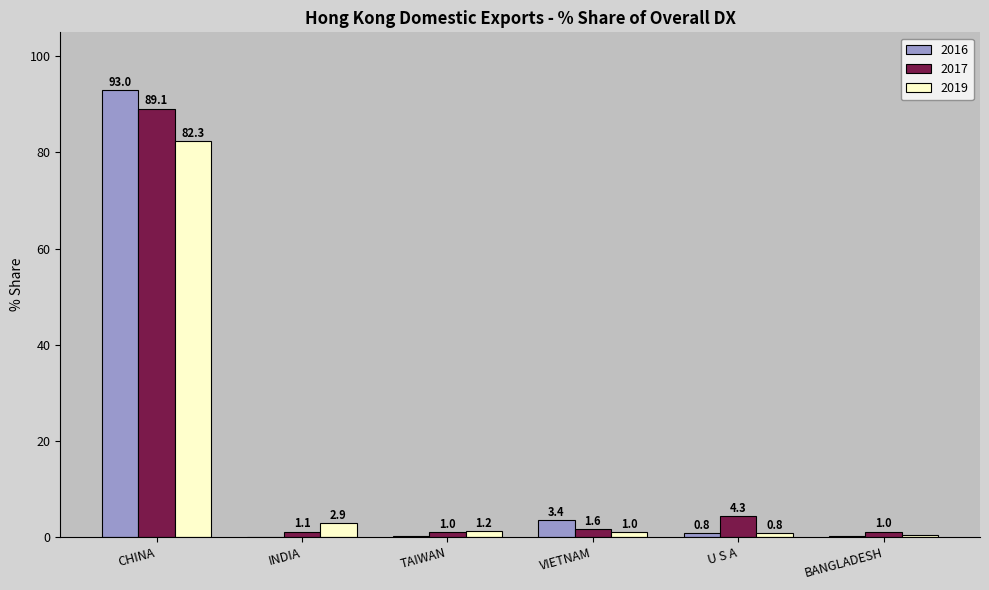

The 2017 series shows 155.8 at CHINA. True or false?

False